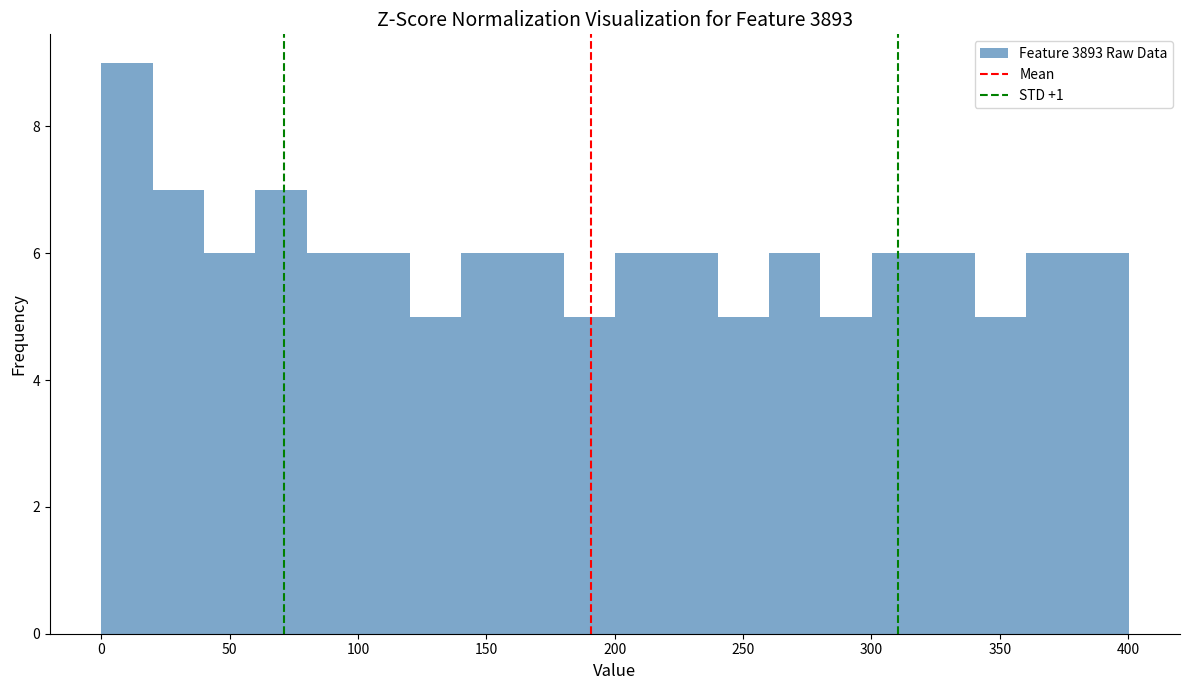

Over which range of the x-axis is the bar tallest?

0 to 20